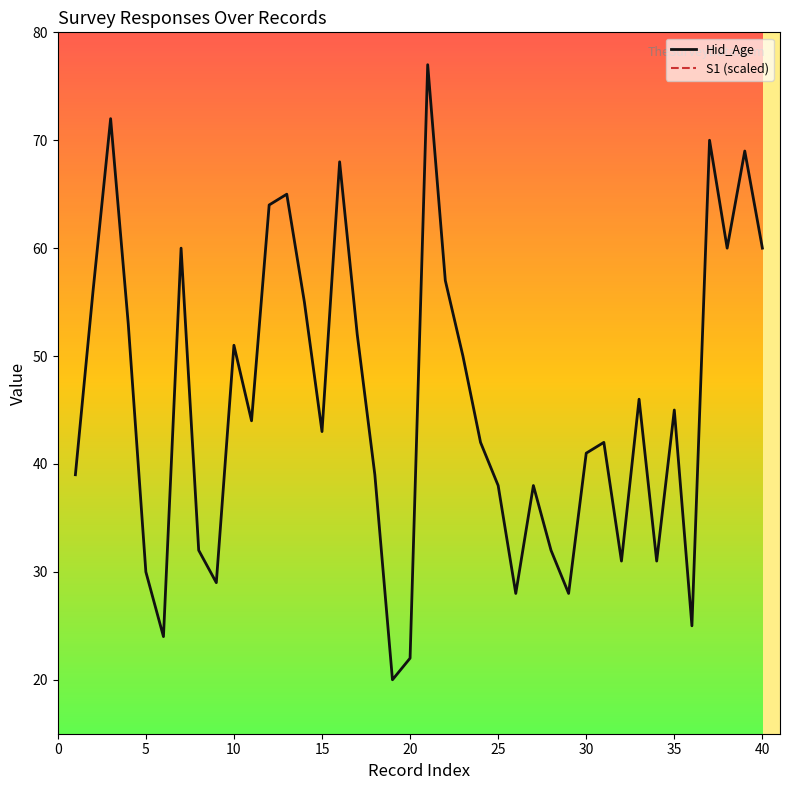

Is it true that Hid_Age equals 51 at 10?

True